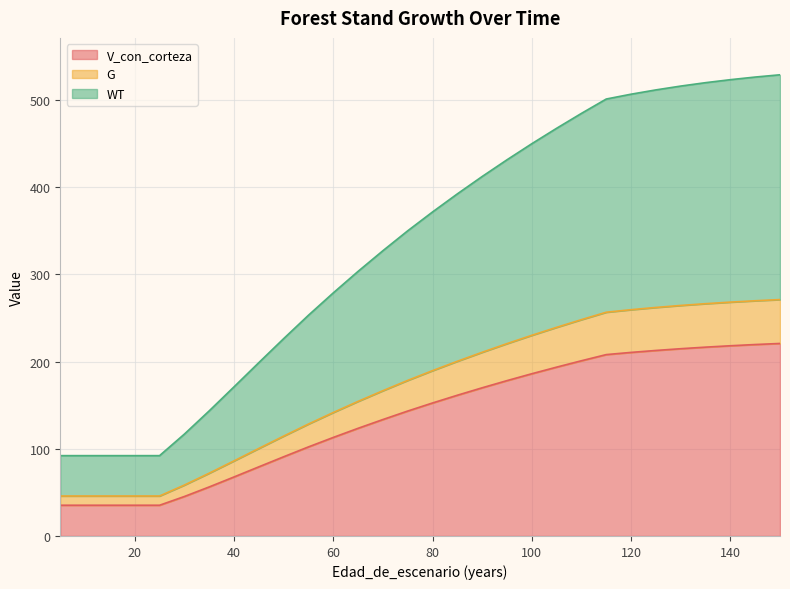

What are all the series names shown in the legend?

V_con_corteza, G, WT